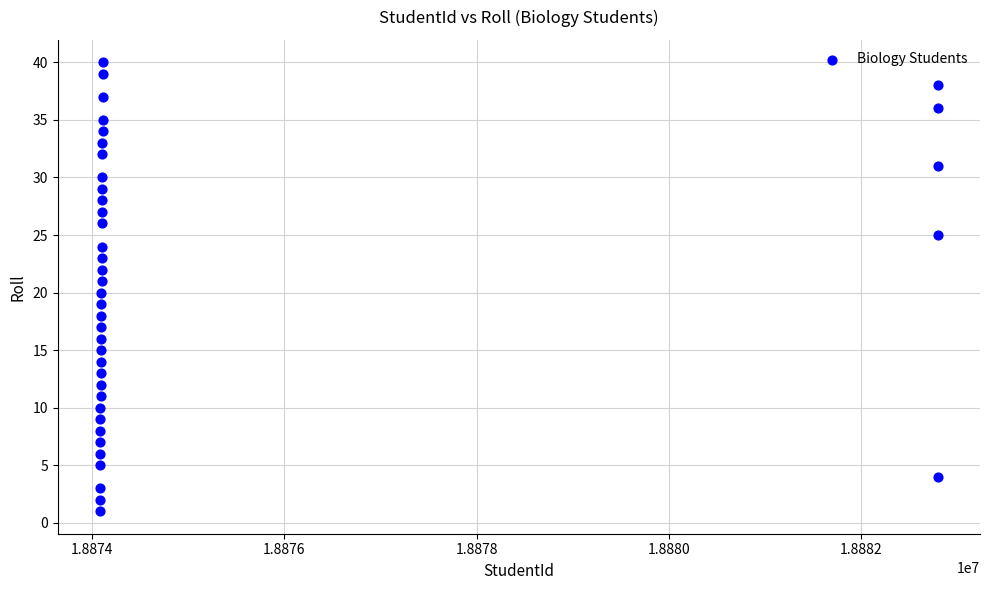

What is the range of Y values (max minus min)?

39